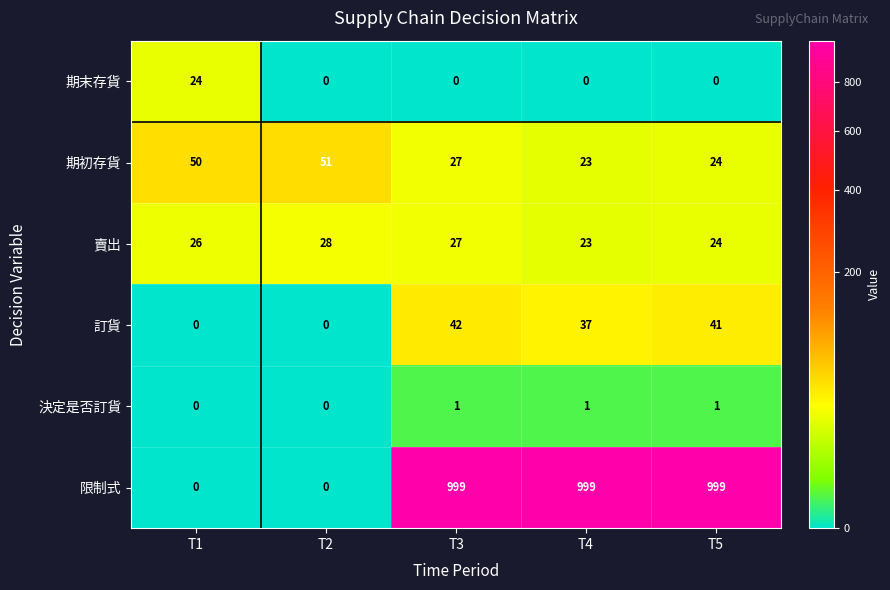

What is the difference between the highest and lowest values at T2?

51